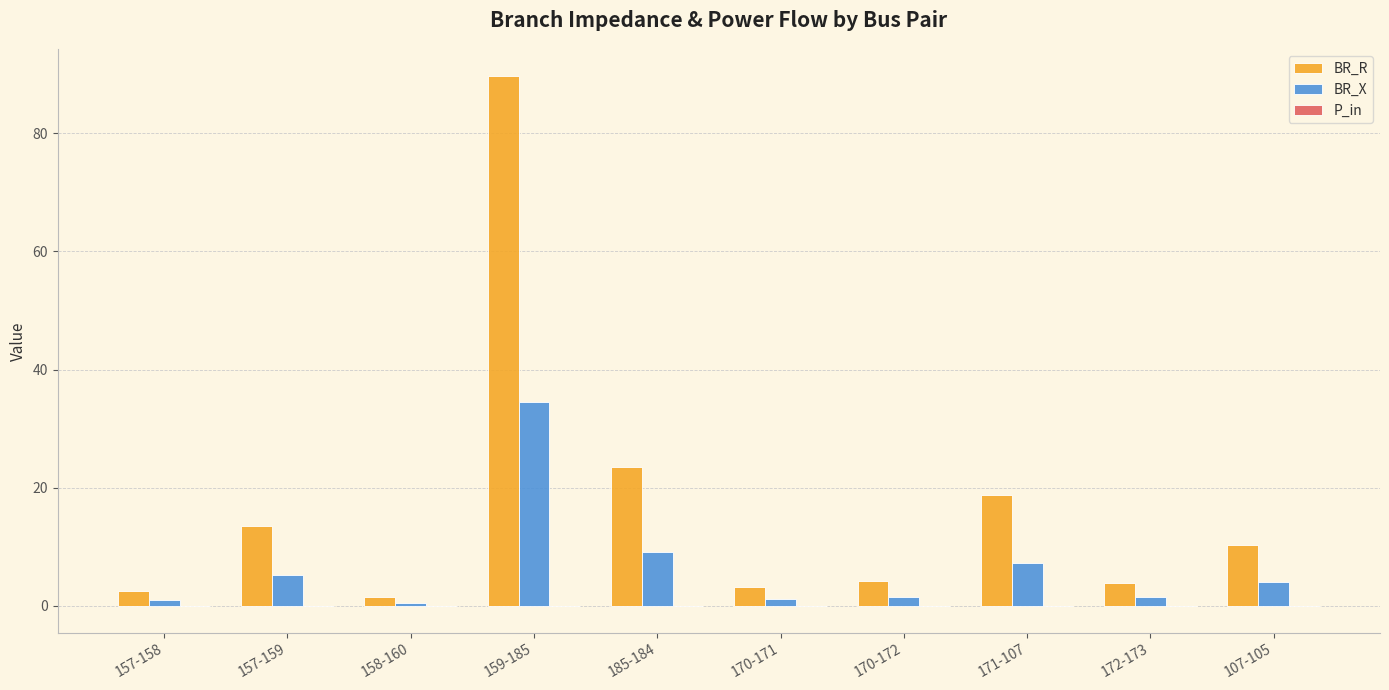

What is the sum of all BR_X values?

65.9